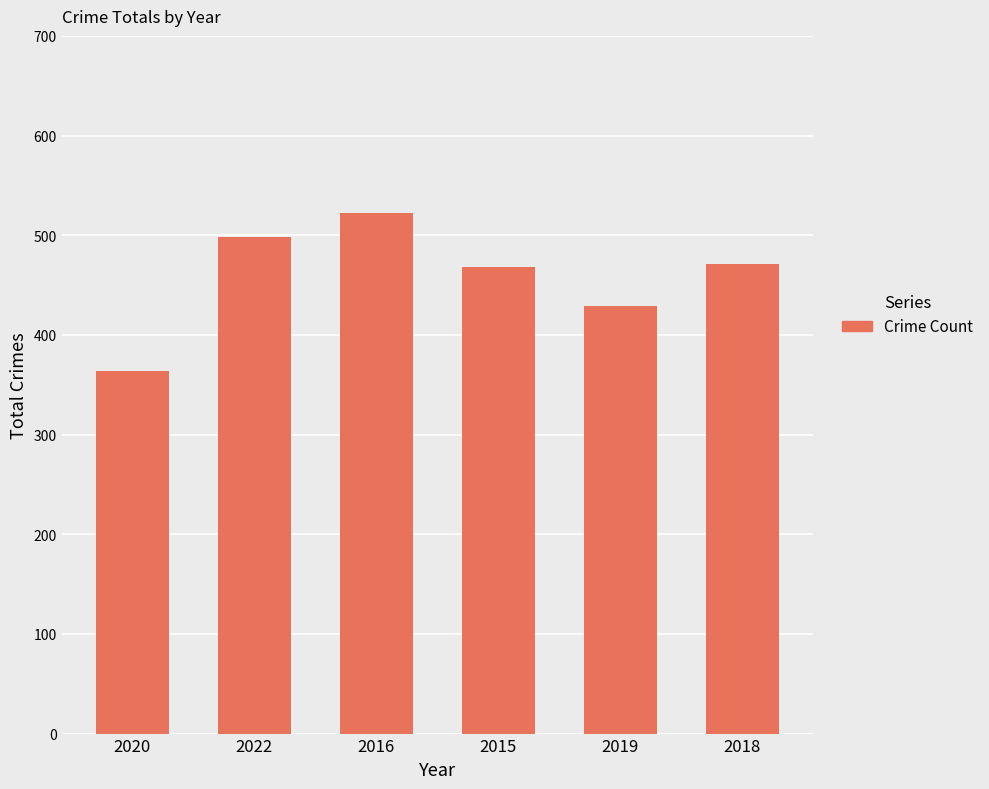

Count the number of data series in this chart.

1